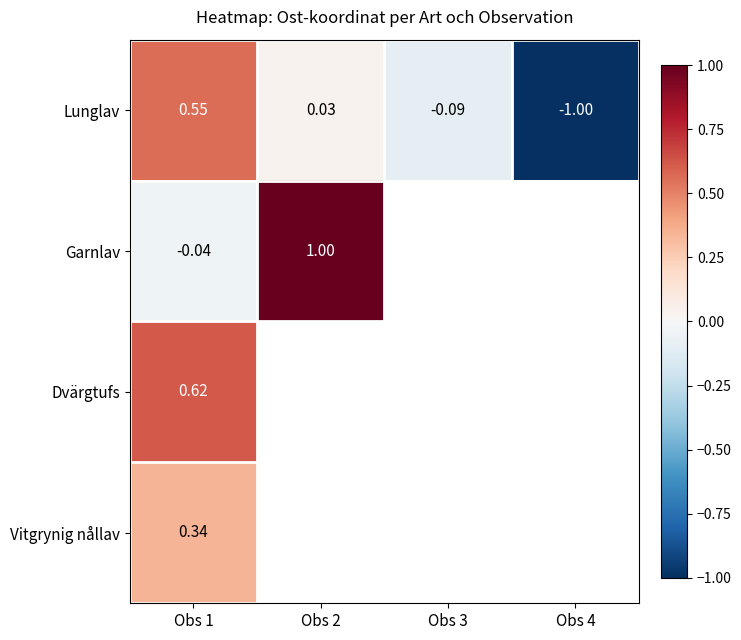

Which has a higher value, Obs 1 or Obs 3?

Obs 1